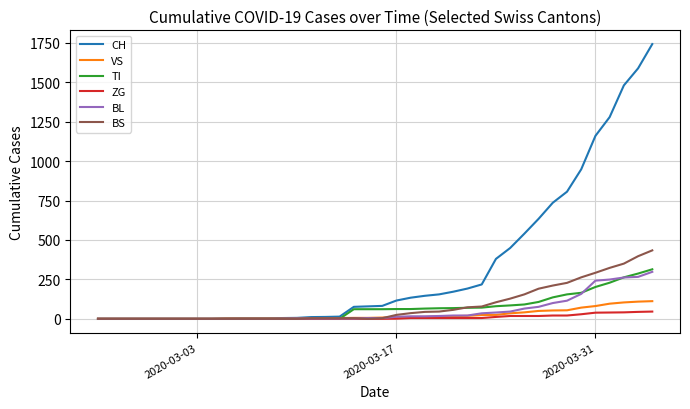

What is the highest value of the TI series?

314